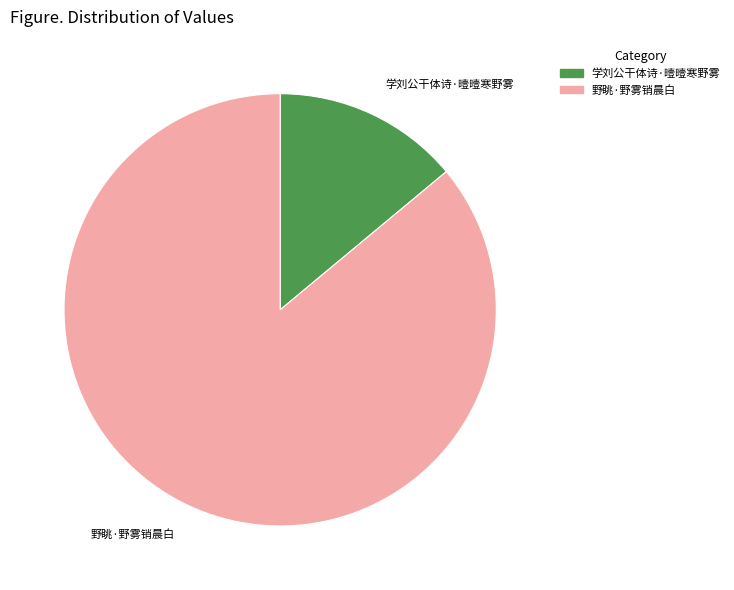

Does 学刘公干体诗·曀曀寒野雾 represent more than half of the total?

No